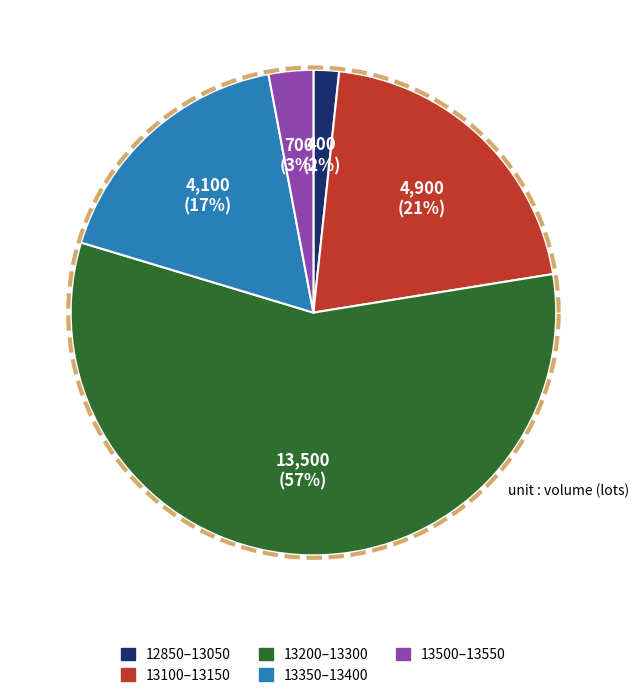

Which slice is the smallest?

12850